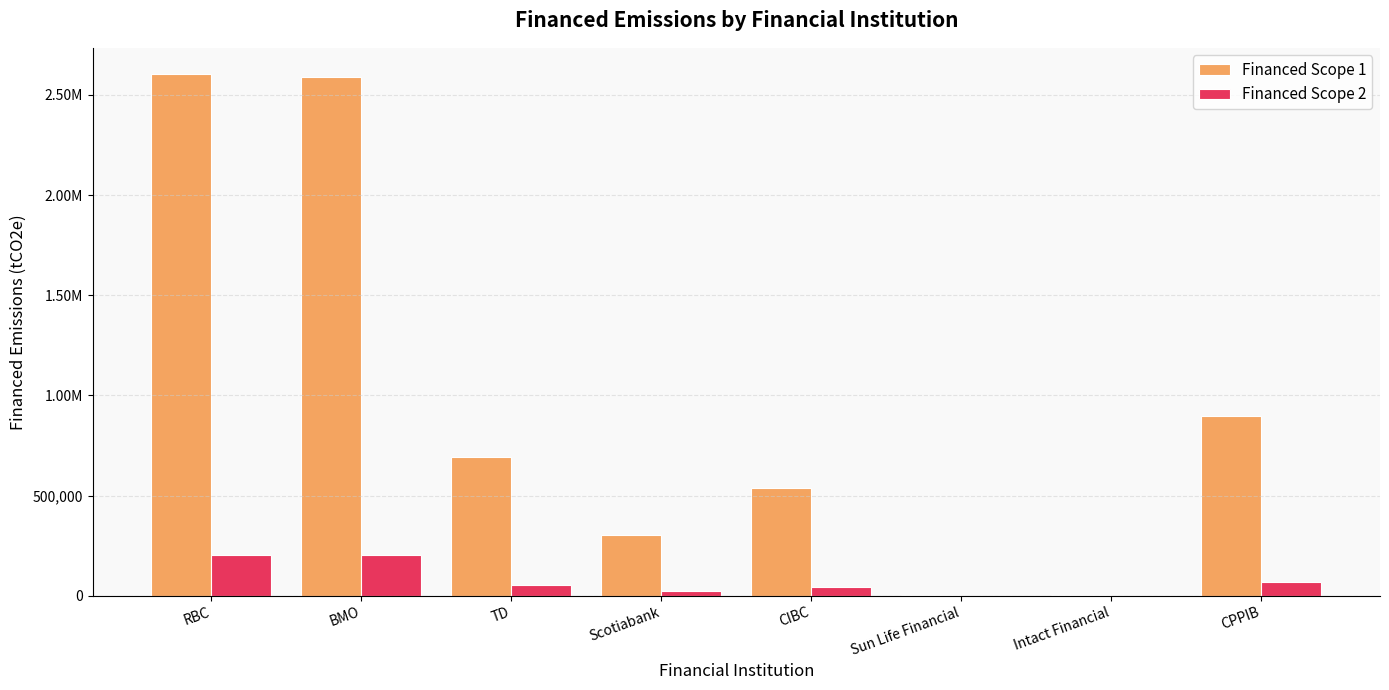

Does the chart contain stacked bars?

No